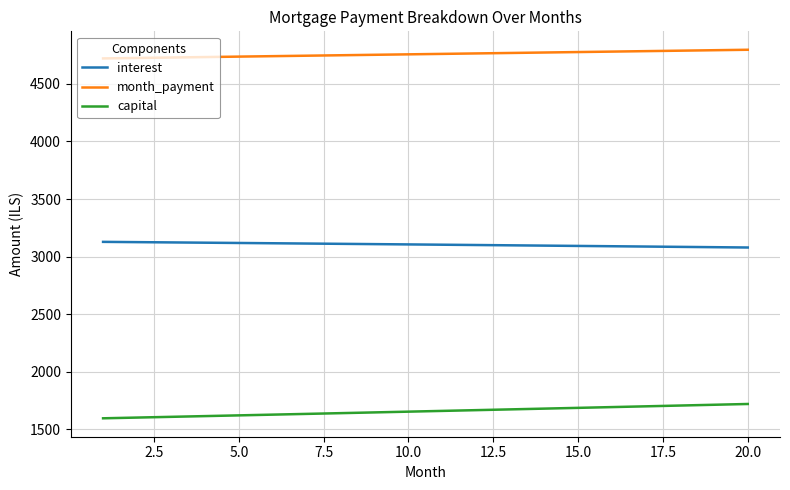

True or false: interest and month_payment intersect in this chart.

False